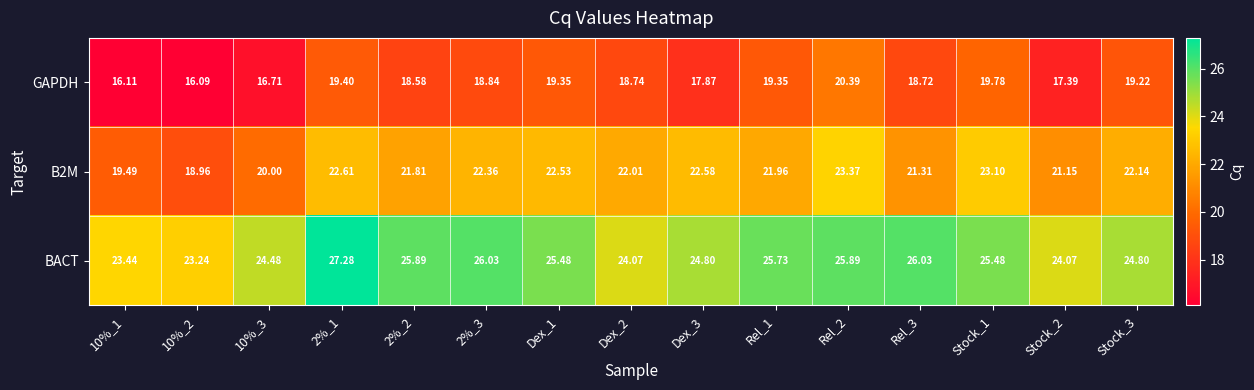

Which series has the largest total across all categories?

BACT